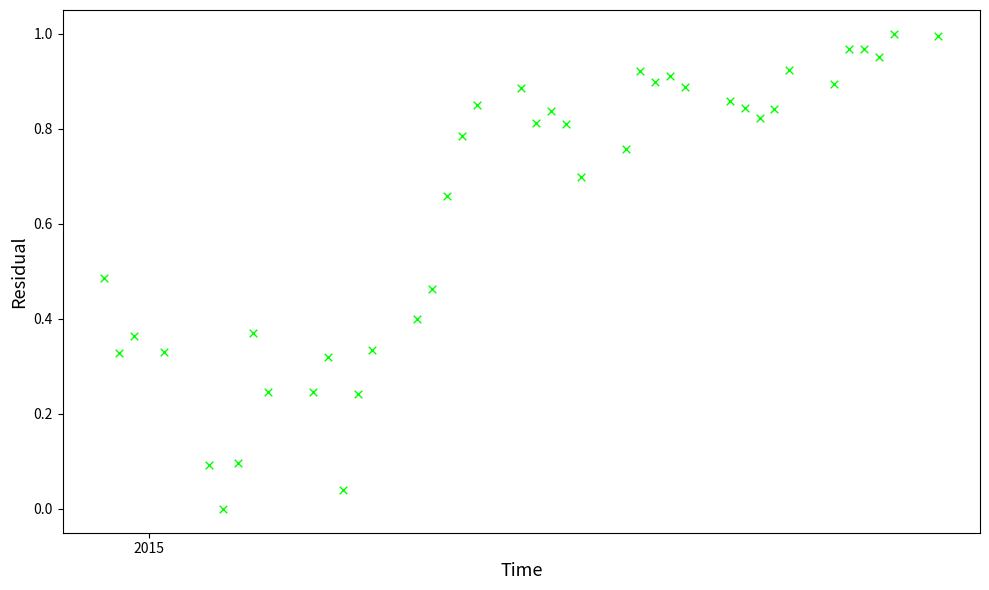

What is the range of X values (max minus min)?

56.0